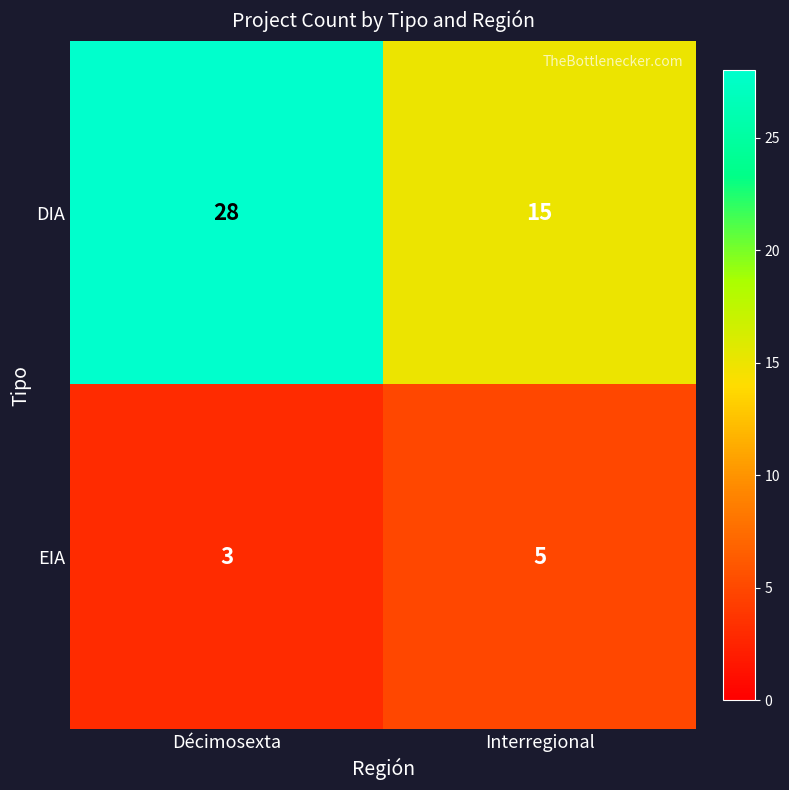

What is the total value across all series at Décimosexta?

31